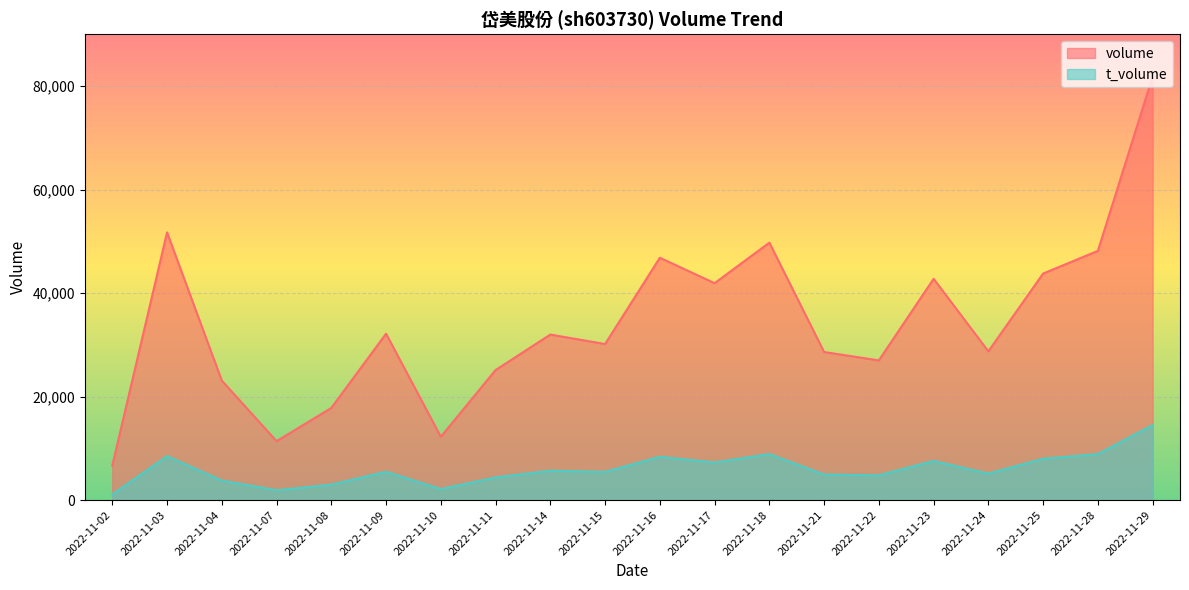

What is the total value across all series at 2022-11-15?

35607